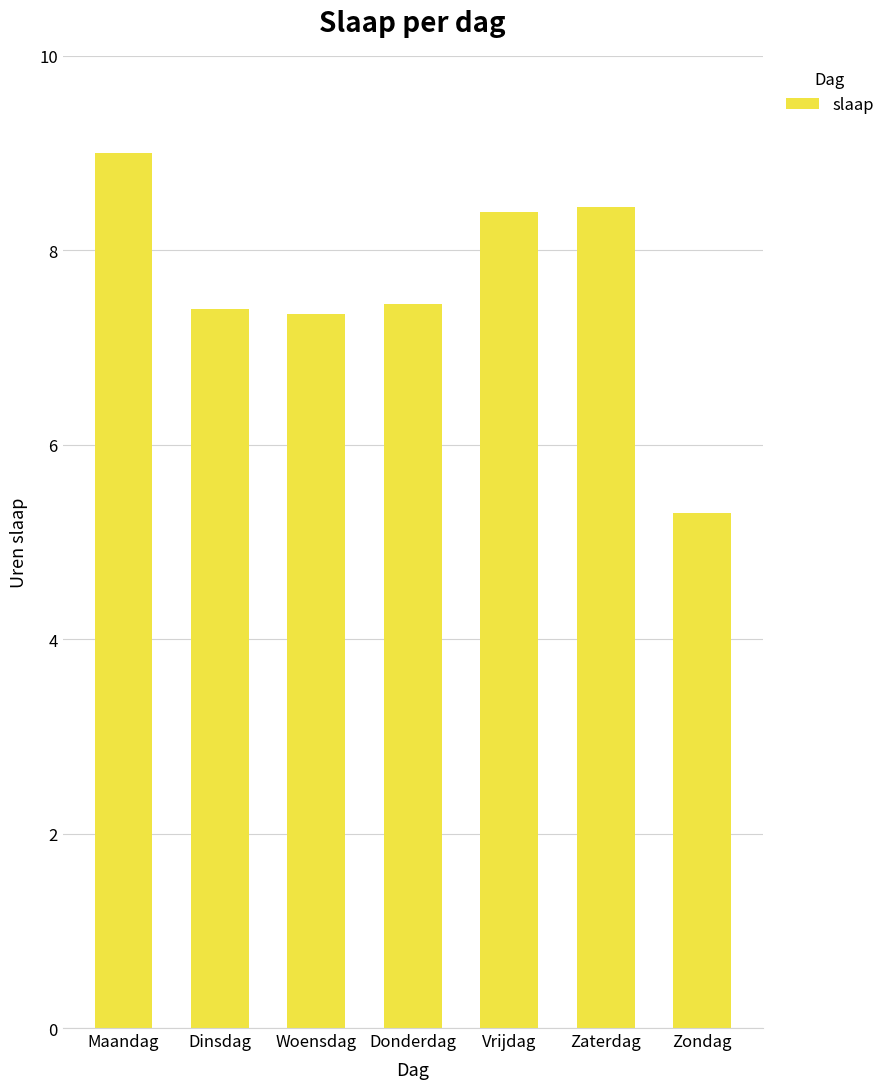

What is the average value?

7.6